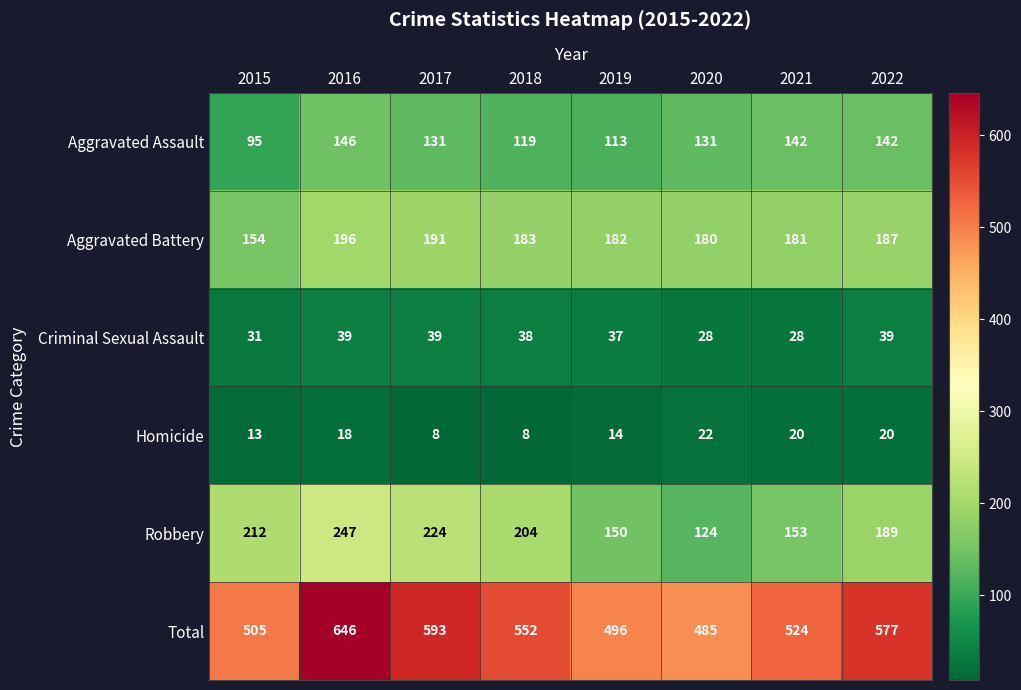

Rank the series by their maximum value, from lowest to highest.

Homicide, Criminal Sexual Assault, Aggravated Assault, Aggravated Battery, Robbery, Total